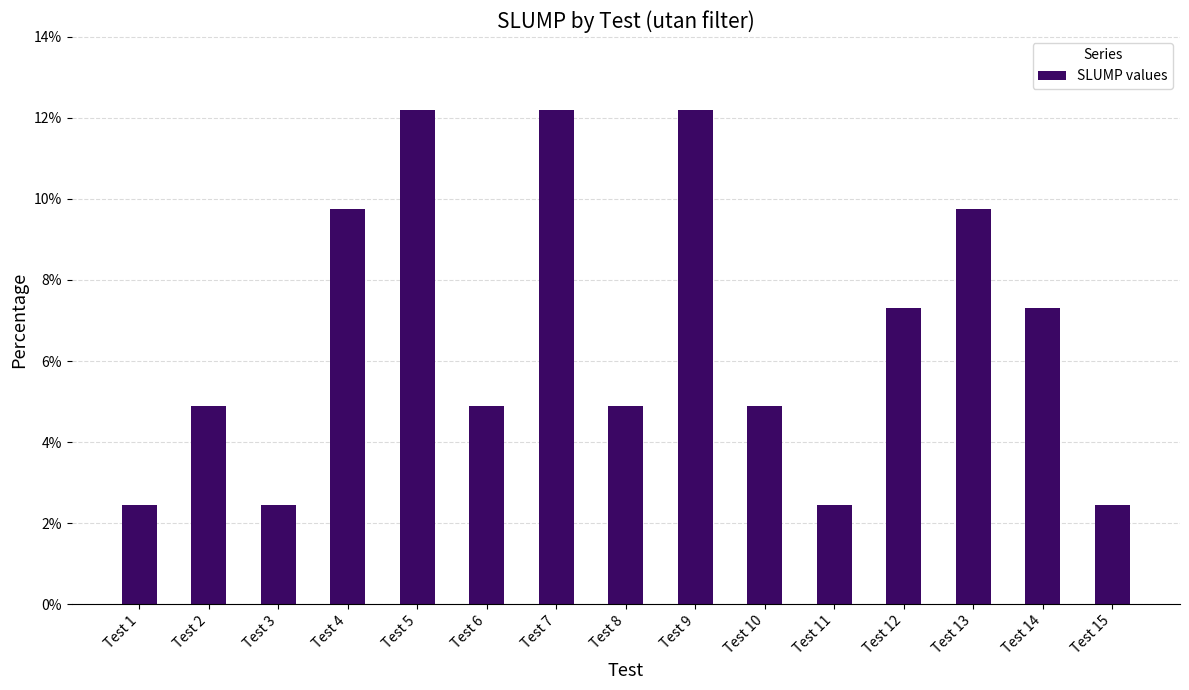

How many distinct data groups are displayed?

1